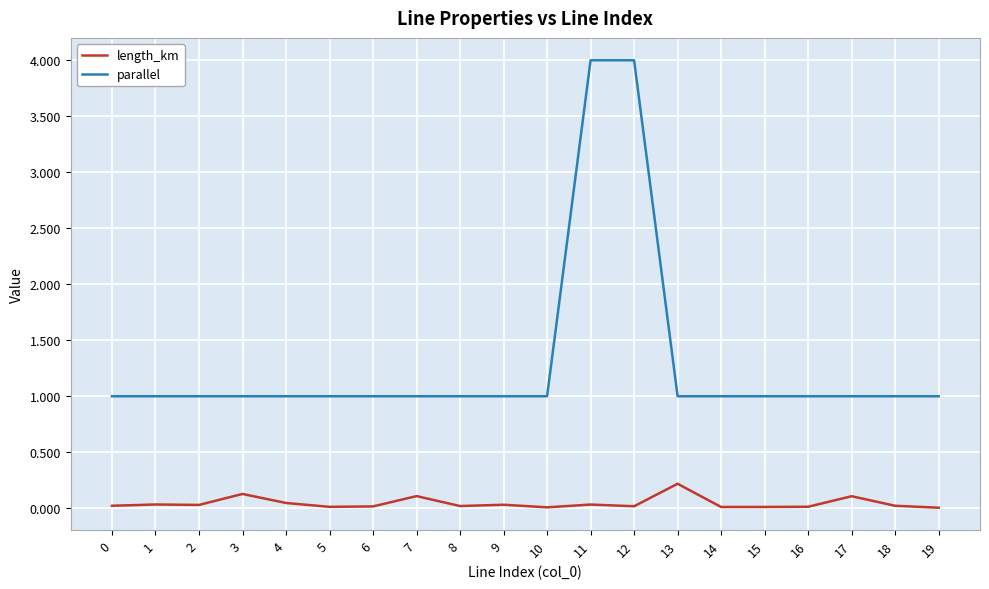

What is the difference between the second highest and minimum values in the length_km series?

0.1